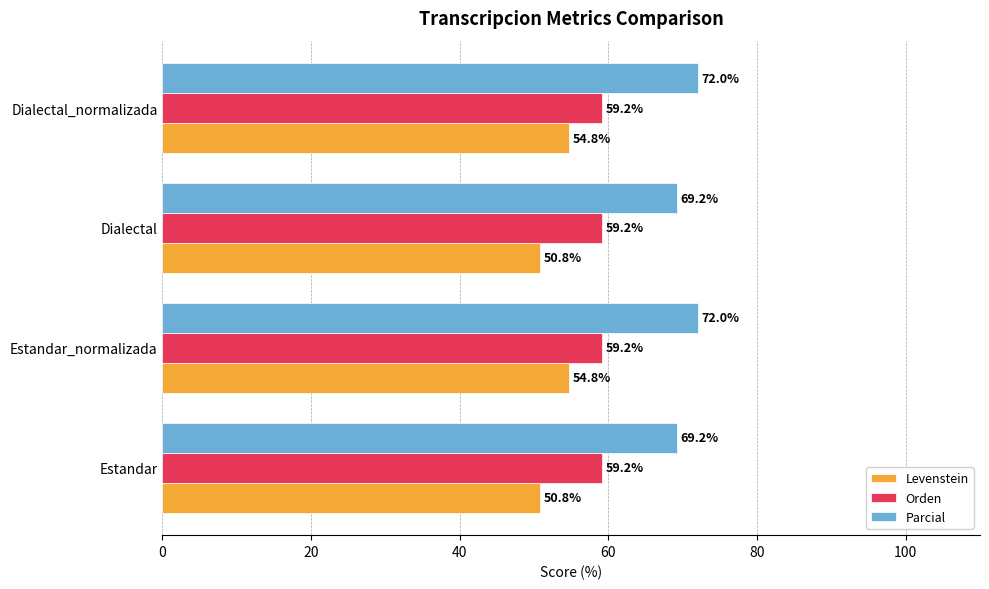

Which series has the largest range (max minus min)?

Levenstein